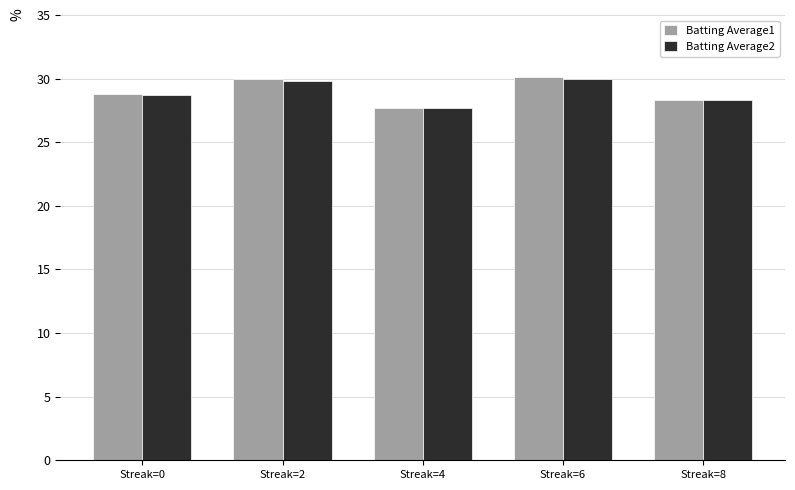

How many groups of bars are there?

5